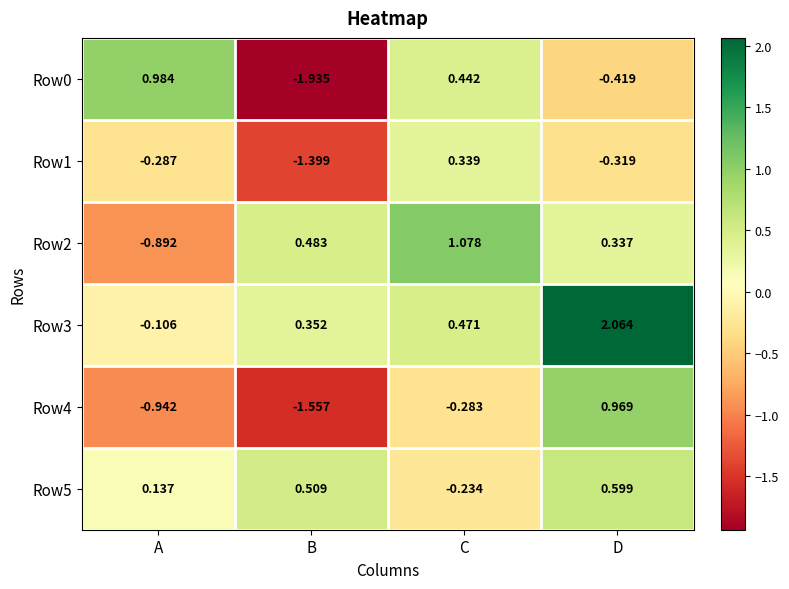

Where is Row5 nearest to the value 0?

A